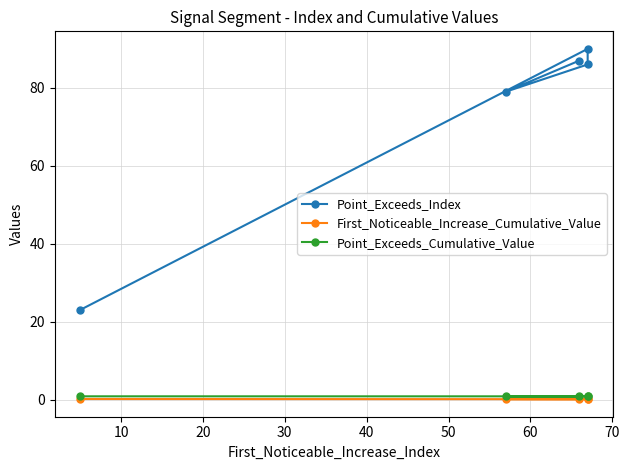

How many data points does each series have?

5